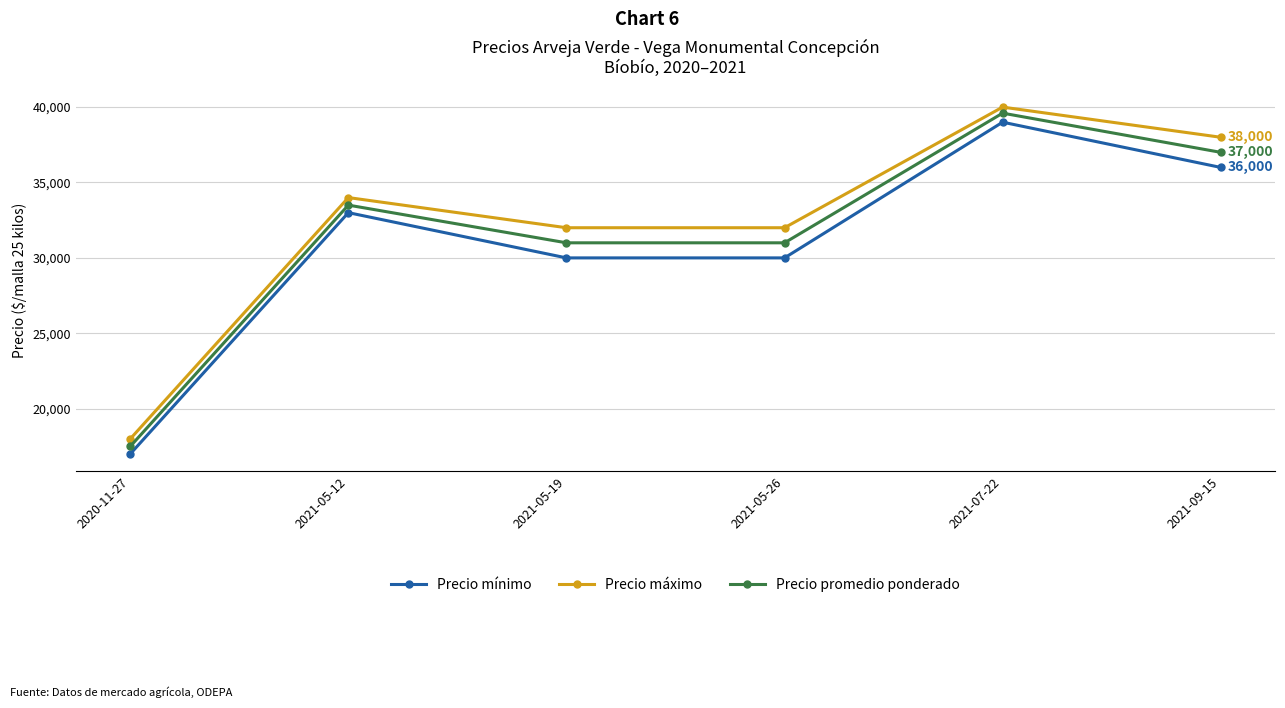

What is the minimum value shown in the chart?

17000